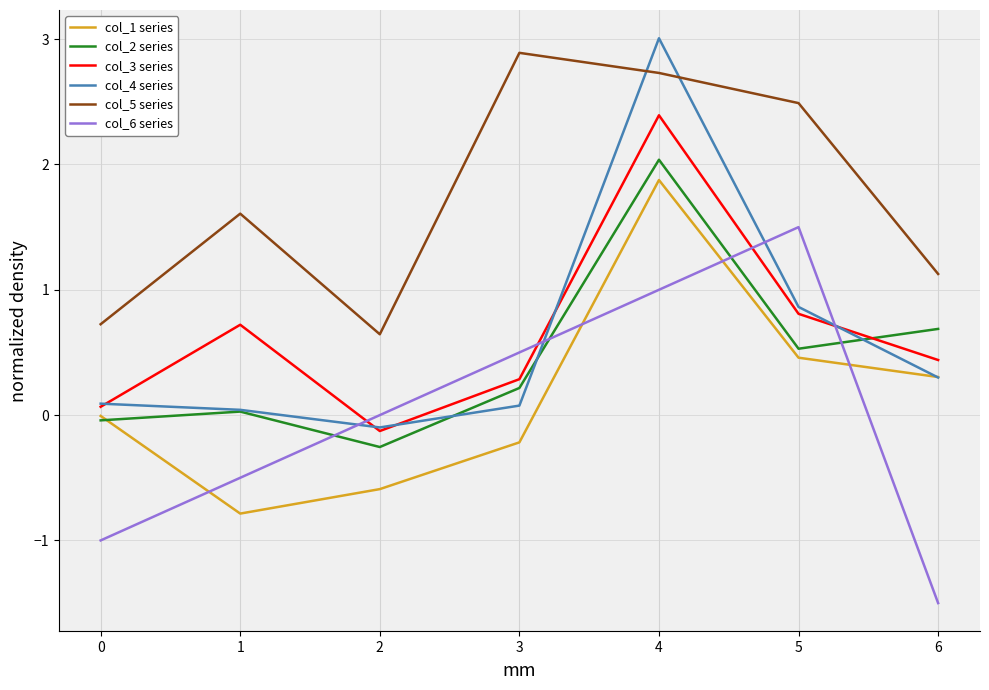

What is the difference between the maximum and minimum values in the col_3 series series?

2.5